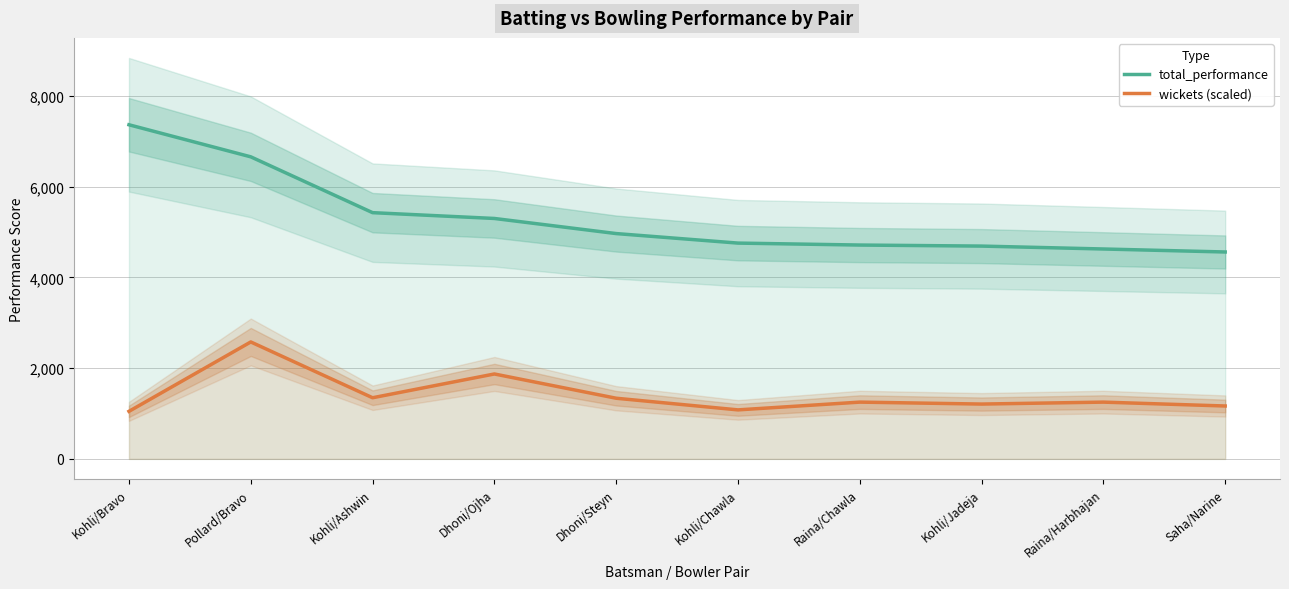

The value of wickets (scaled) at Kohli/Bravo is 1593.5. True or false?

False